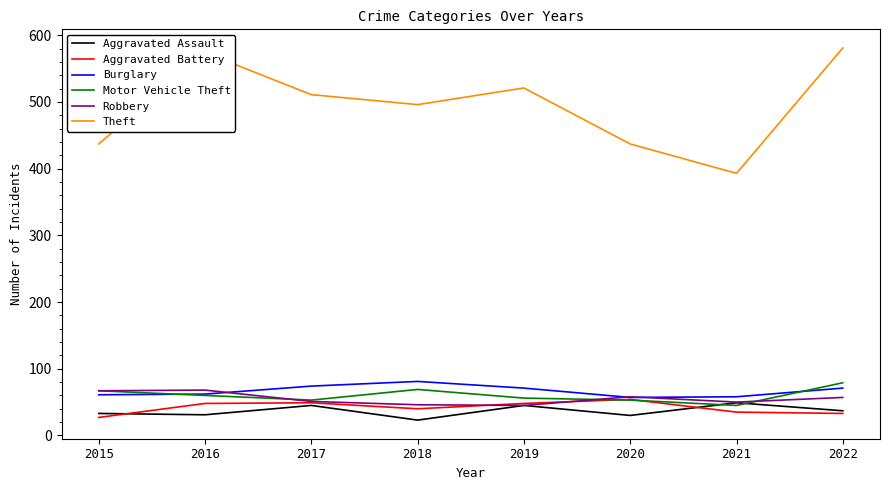

What is the approximate value of Aggravated Assault at 2017?

45